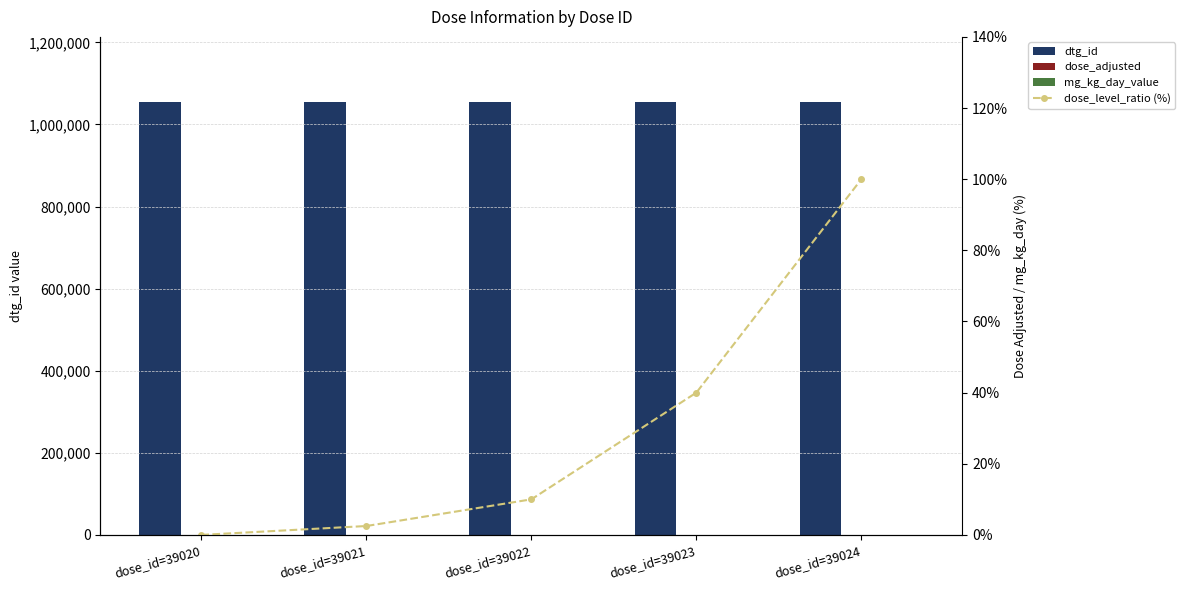

What is the difference between the maximum and minimum values in the dtg_id series?

4.0